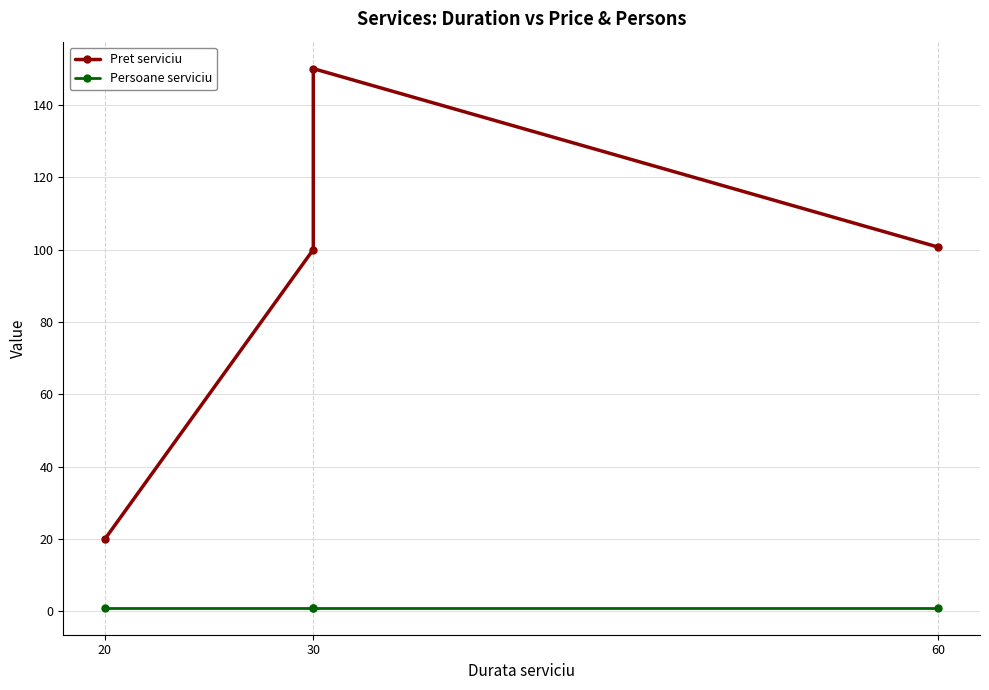

Is it true that Persoane serviciu equals 1.0 at 30?

True